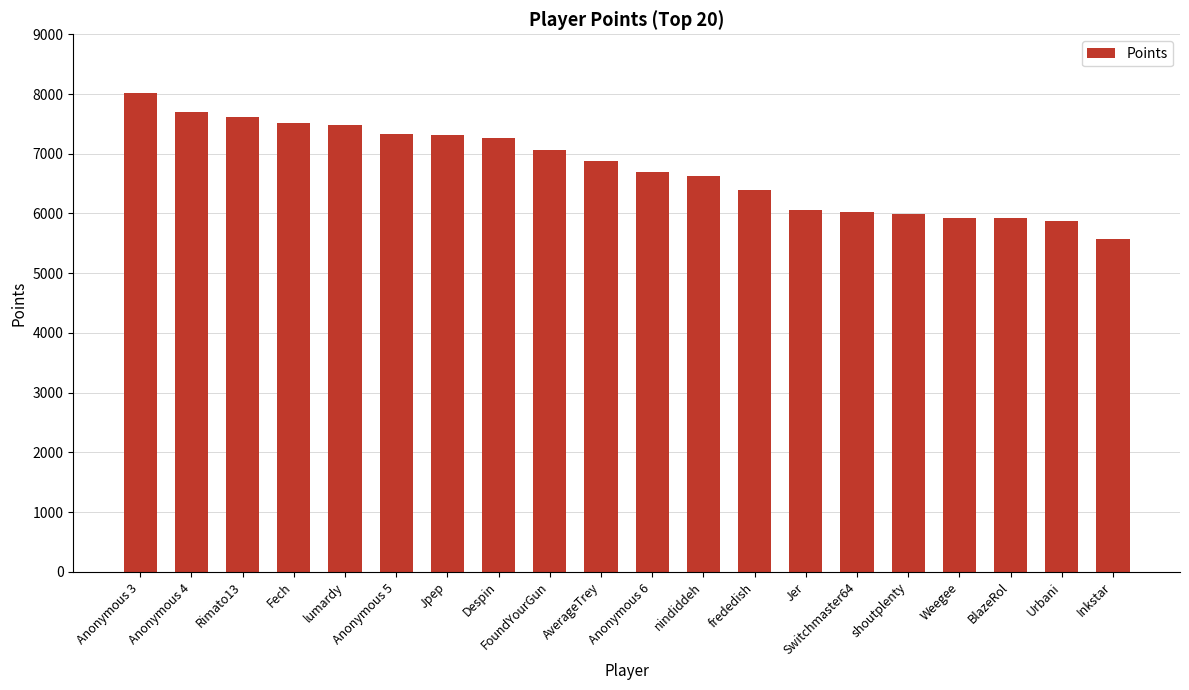

What is the label of the 6th bar from the left?

Anonymous 5